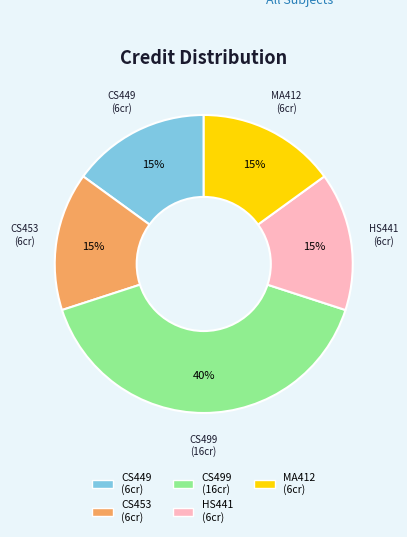

Which category has the biggest portion of the pie?

CS499 (16cr)